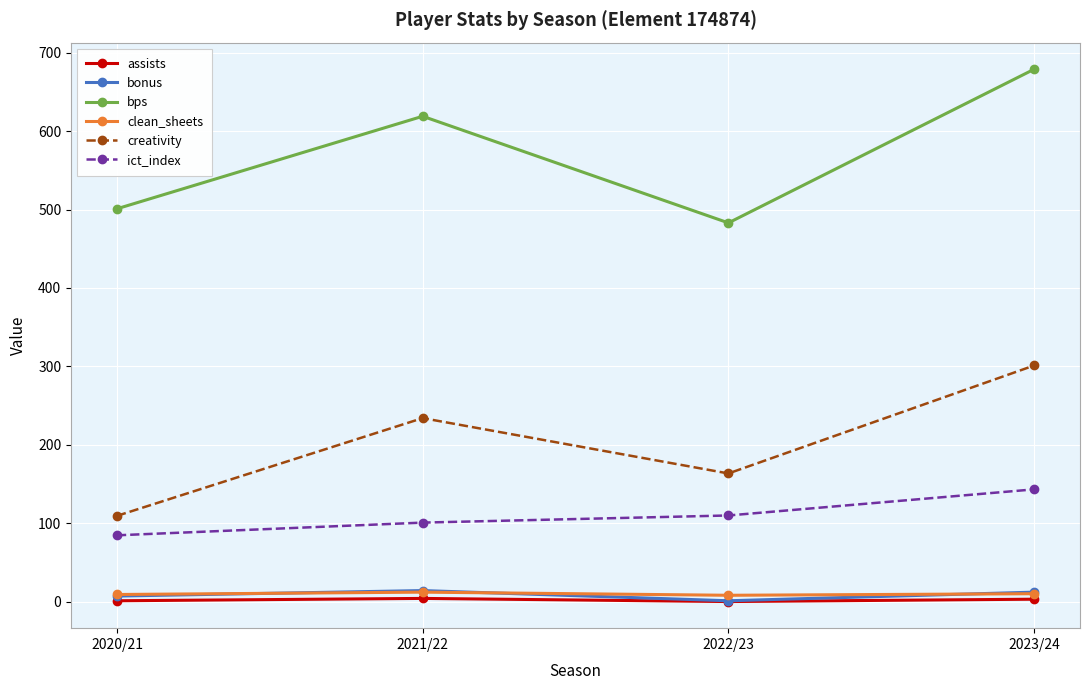

At which category is the sum across all series the highest?

2023/24